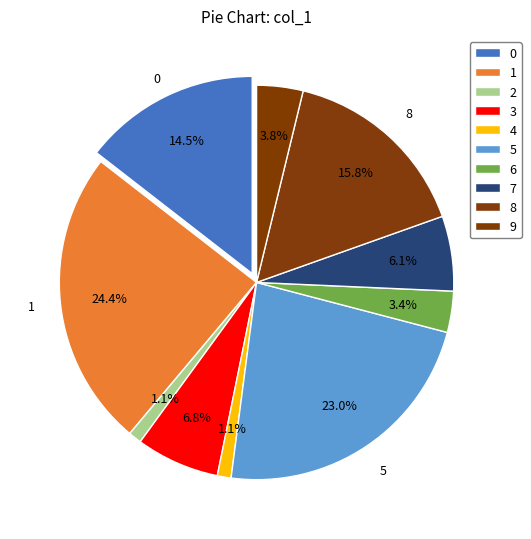

Rank the categories by value from lowest to highest.

2, 4, 6, 9, 7, 3, 0, 8, 5, 1